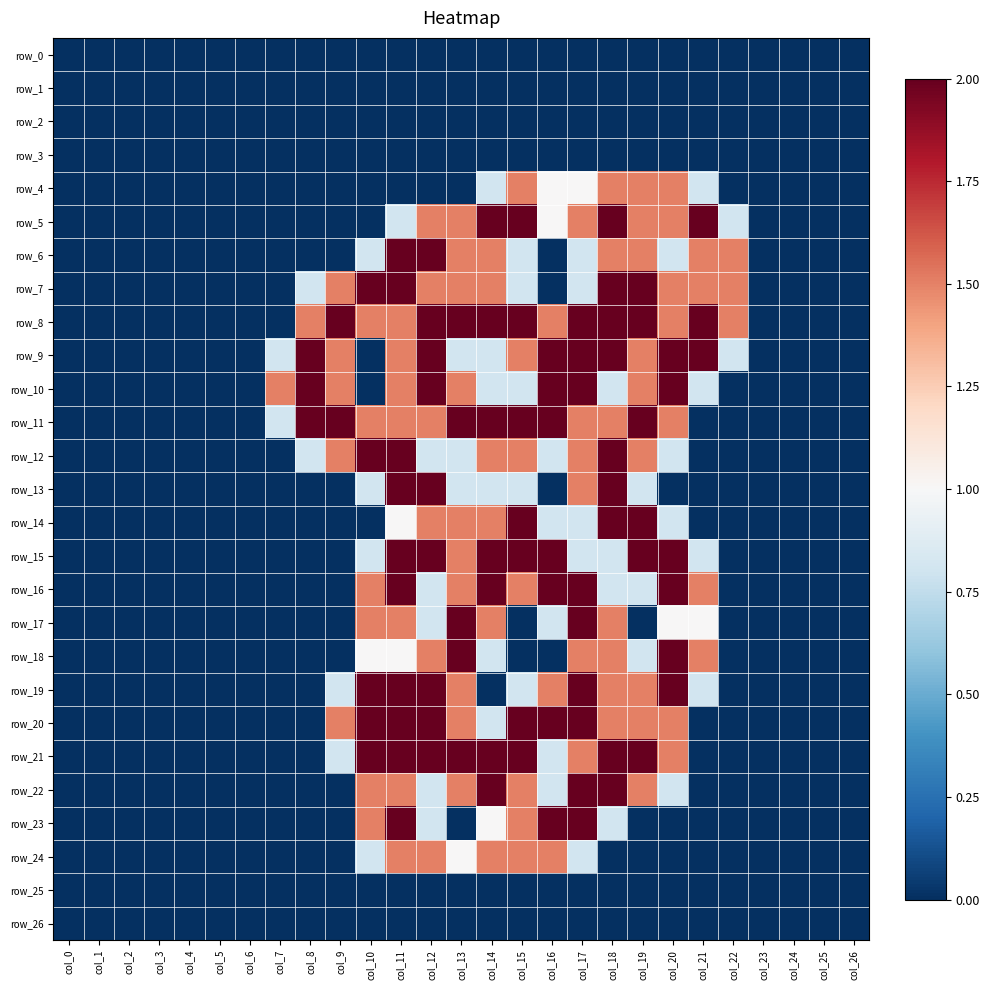

What is the average value of the row_19 series?

0.7